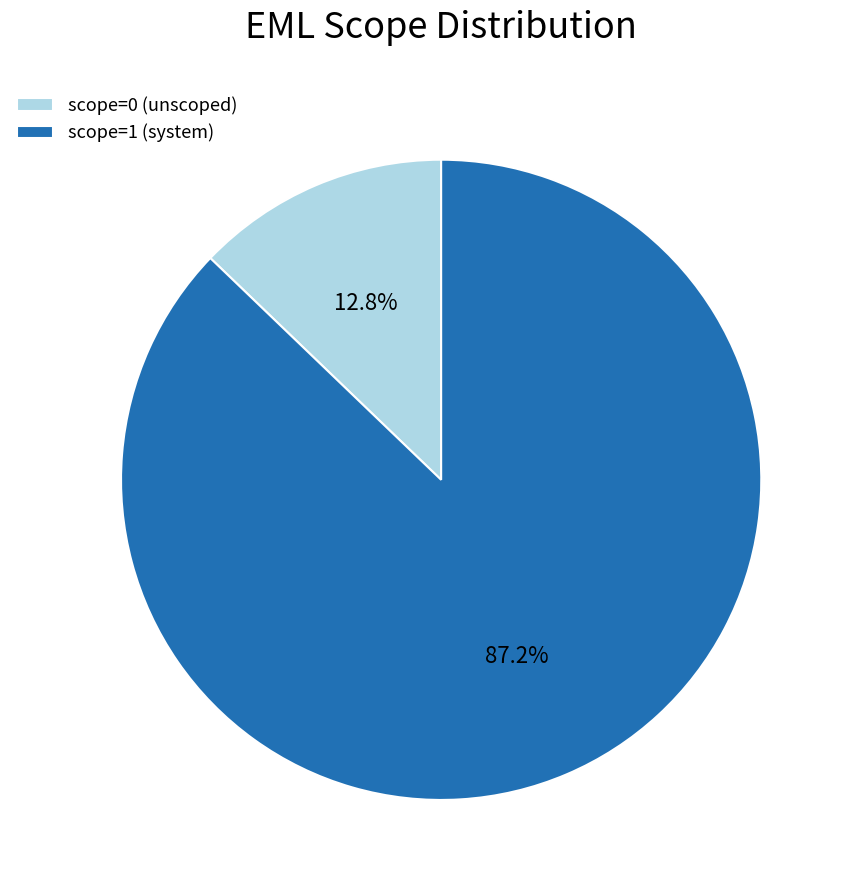

Does scope=1 (system) account for over 50% of the chart?

Yes